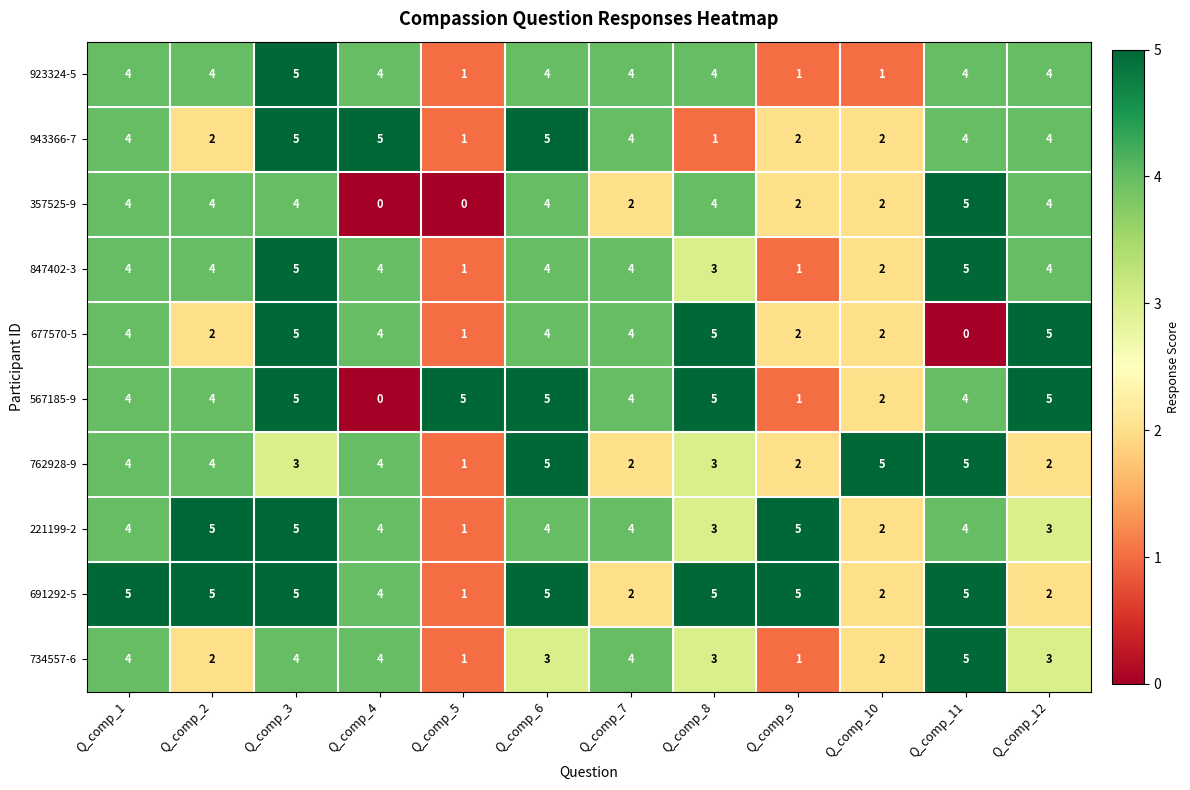

How many 221199-2 values are between 3 and 5?

10